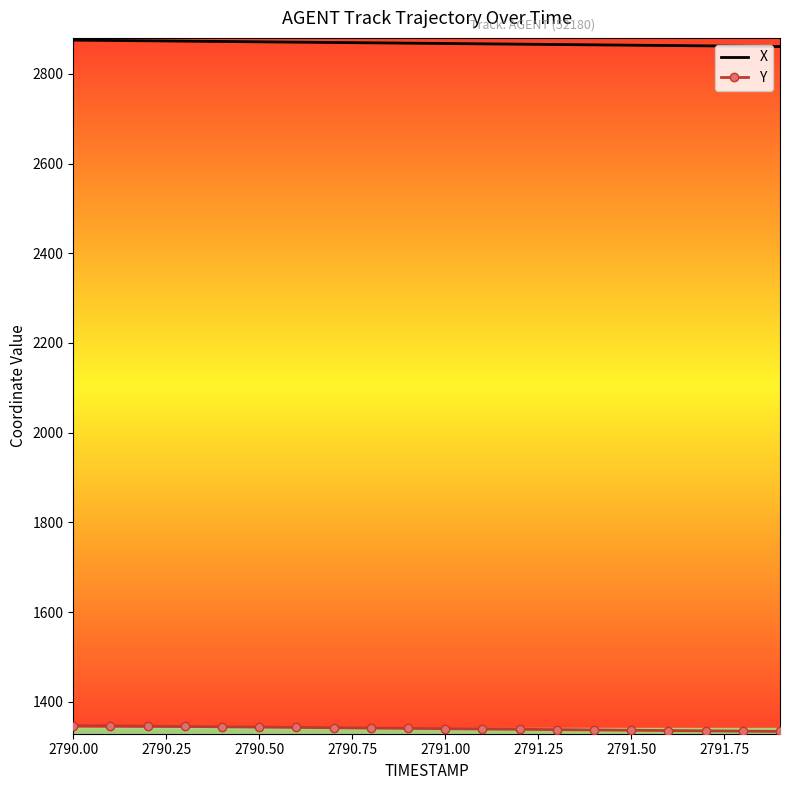

Rank the series by their average value, from lowest to highest.

Y, X